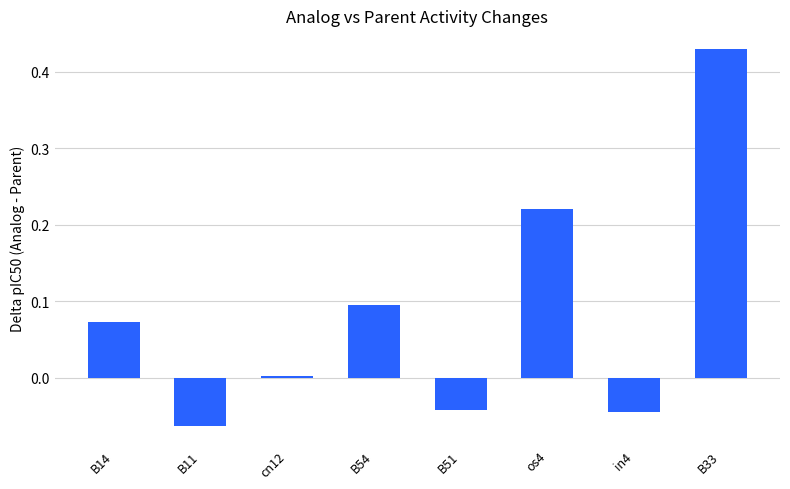

What is the label of the 2nd bar from the right?

in4